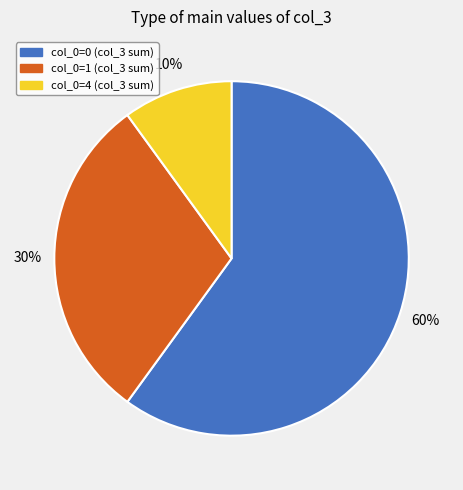

To the nearest percent, what is the average slice percentage?

33%